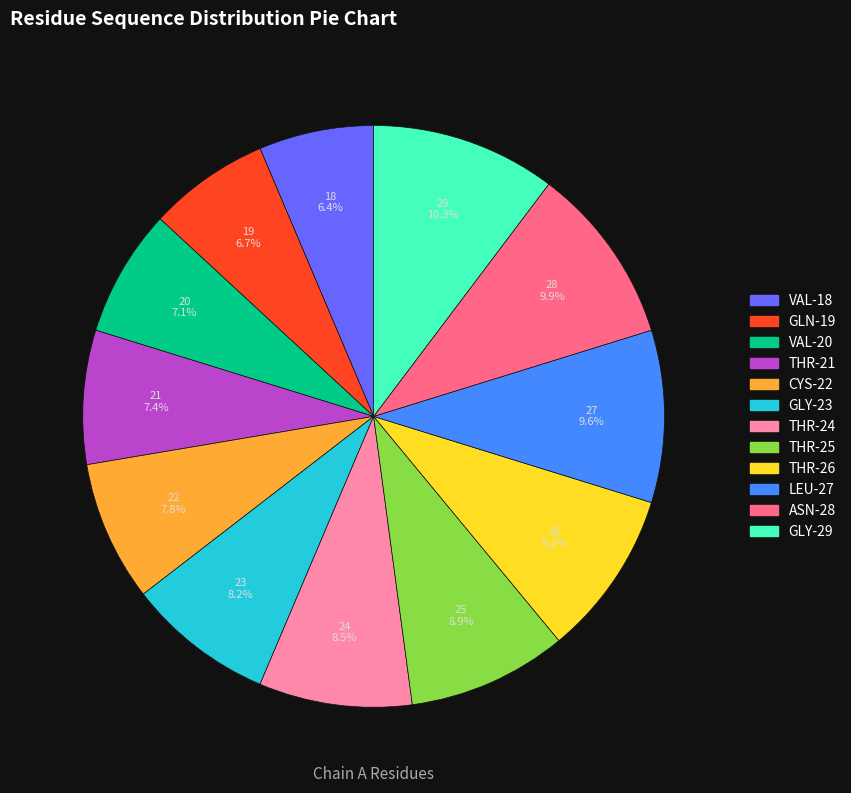

Approximately how many times larger is the value at THR-24 compared to THR-25?

1.0